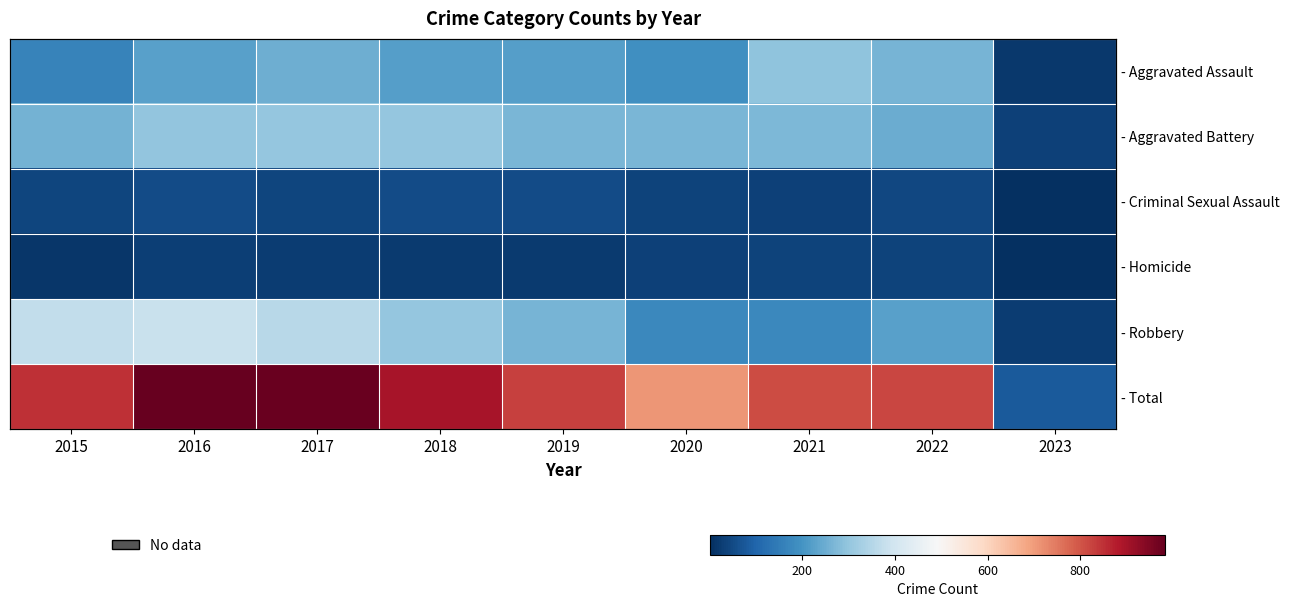

True or false: - Homicide has a value of 21 at 2019.

True